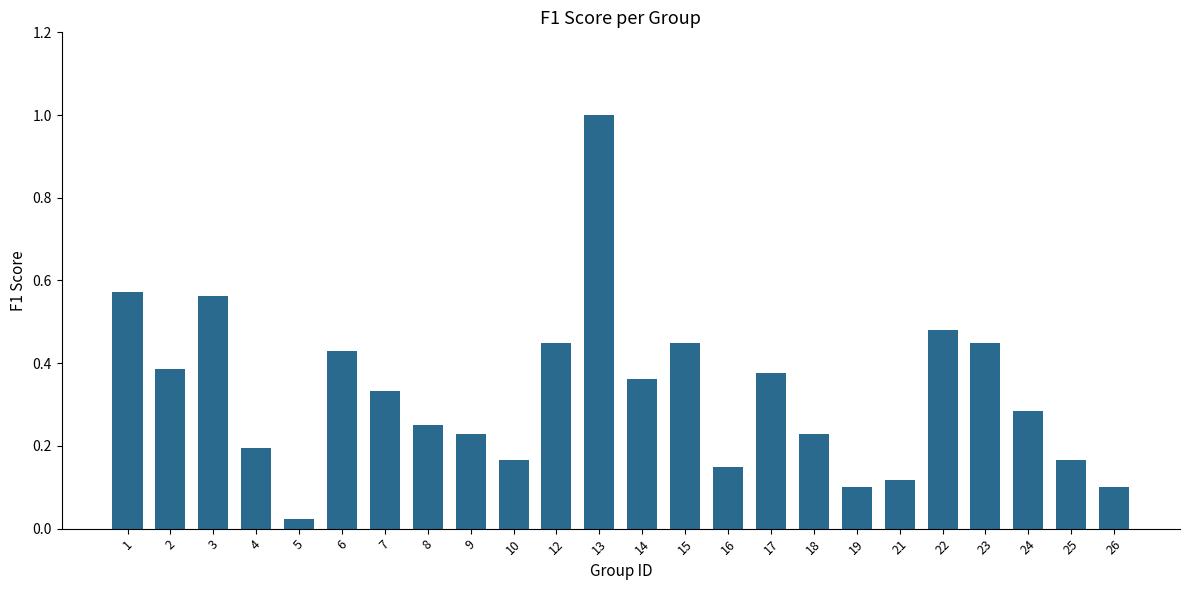

The value at 18 is 0.2. True or false?

True